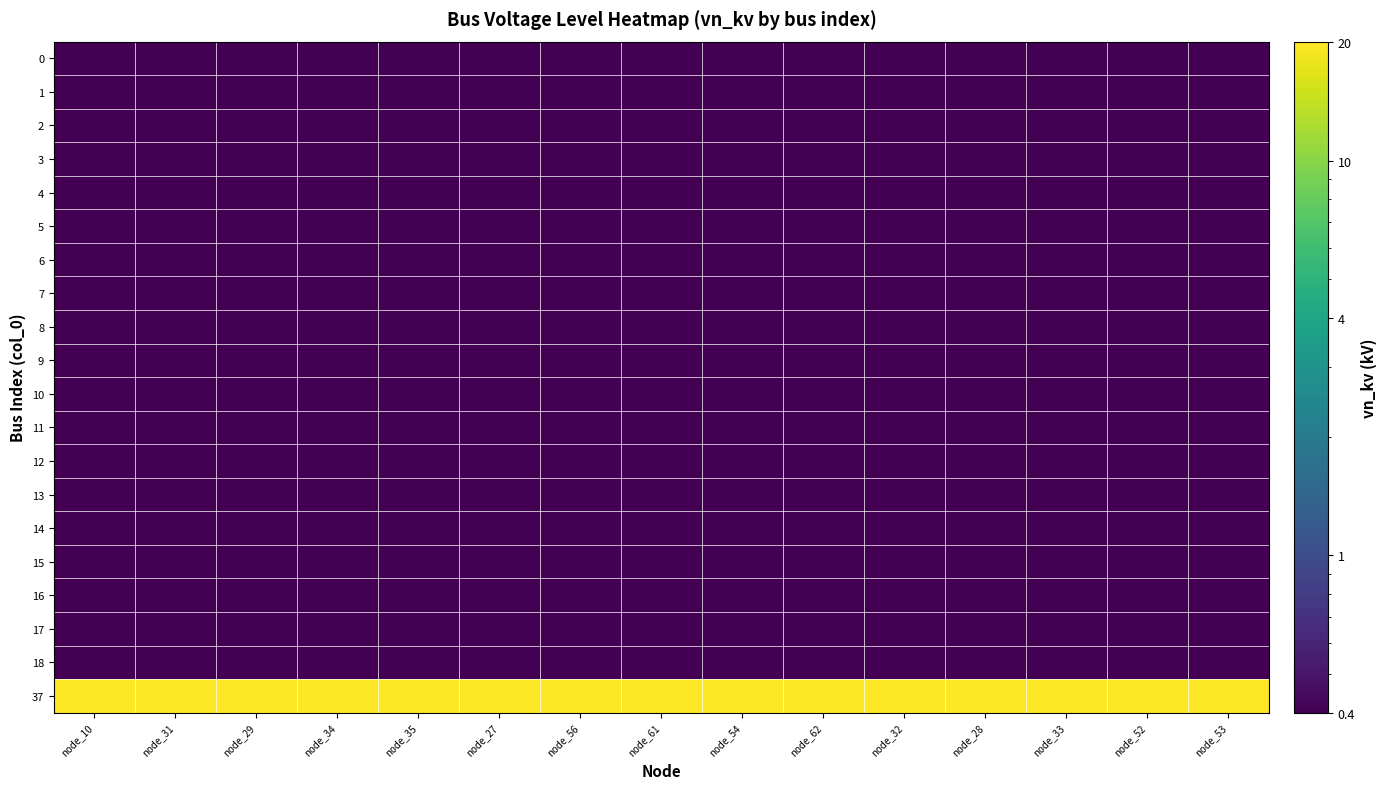

What is the maximum value shown in the chart?

20.0